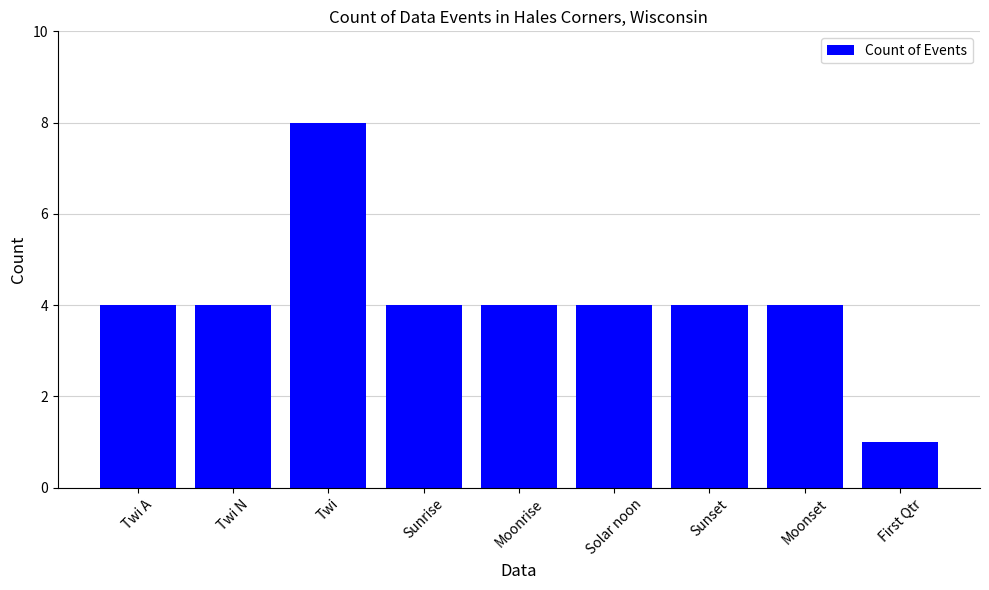

Count the number of categories in the chart.

9